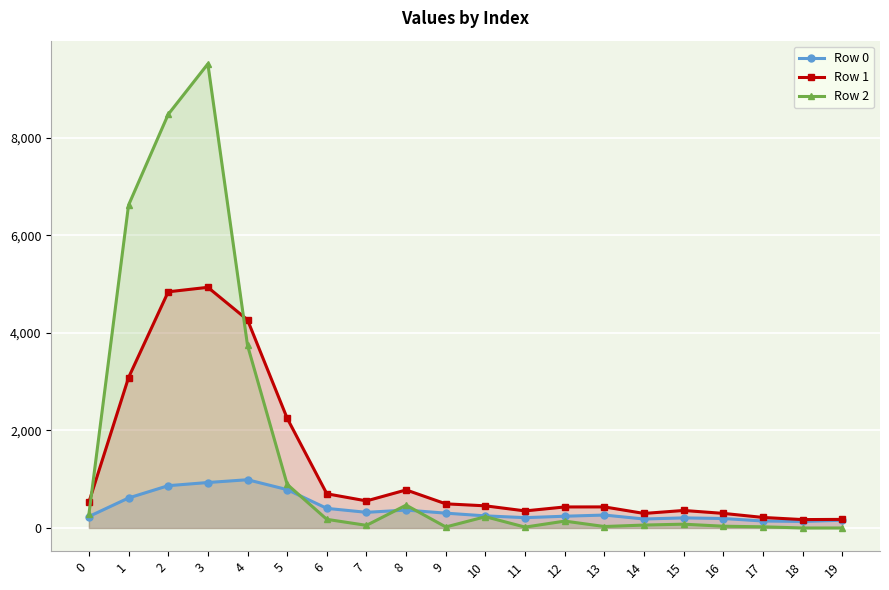

Is it true that Row 2 equals 8478 at 2?

True